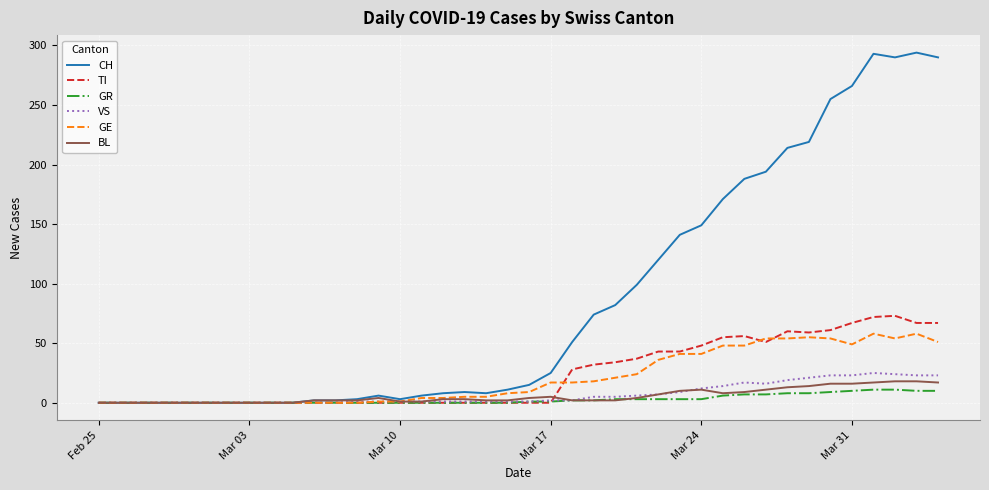

What is the highest value of the CH series?

294